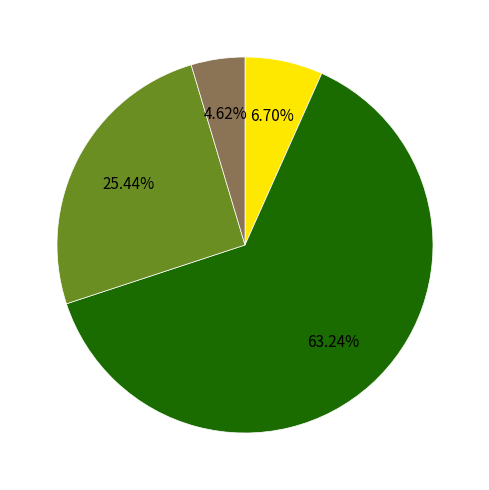

Is there any slice that represents more than half of the pie?

Yes